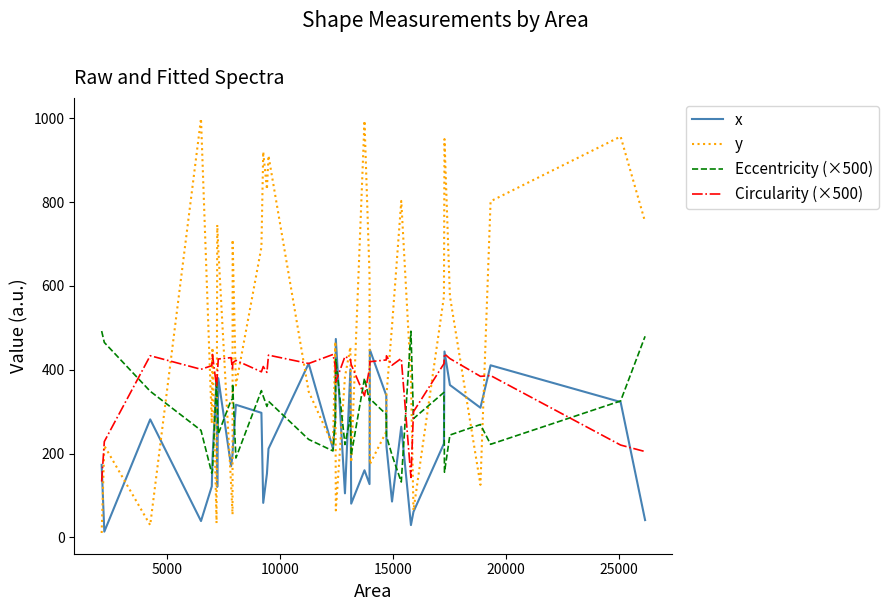

How many categories are shown in the chart?

40